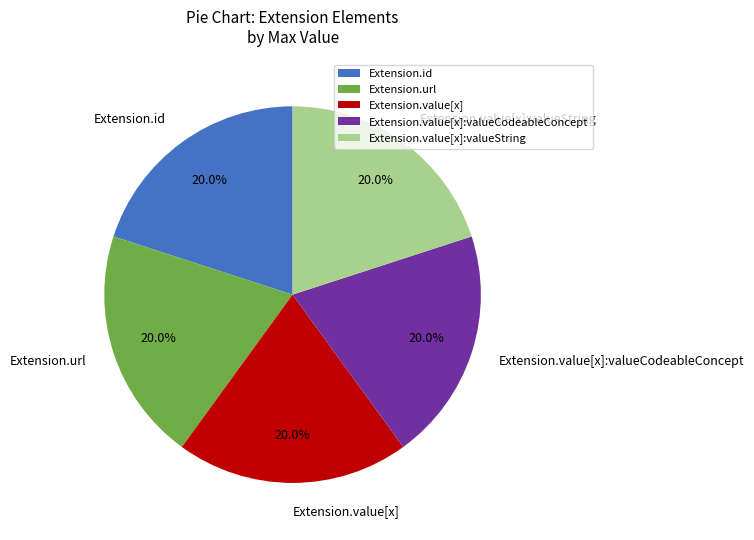

Does Extension.value[x]:valueCodeableConcept account for over 50% of the chart?

No